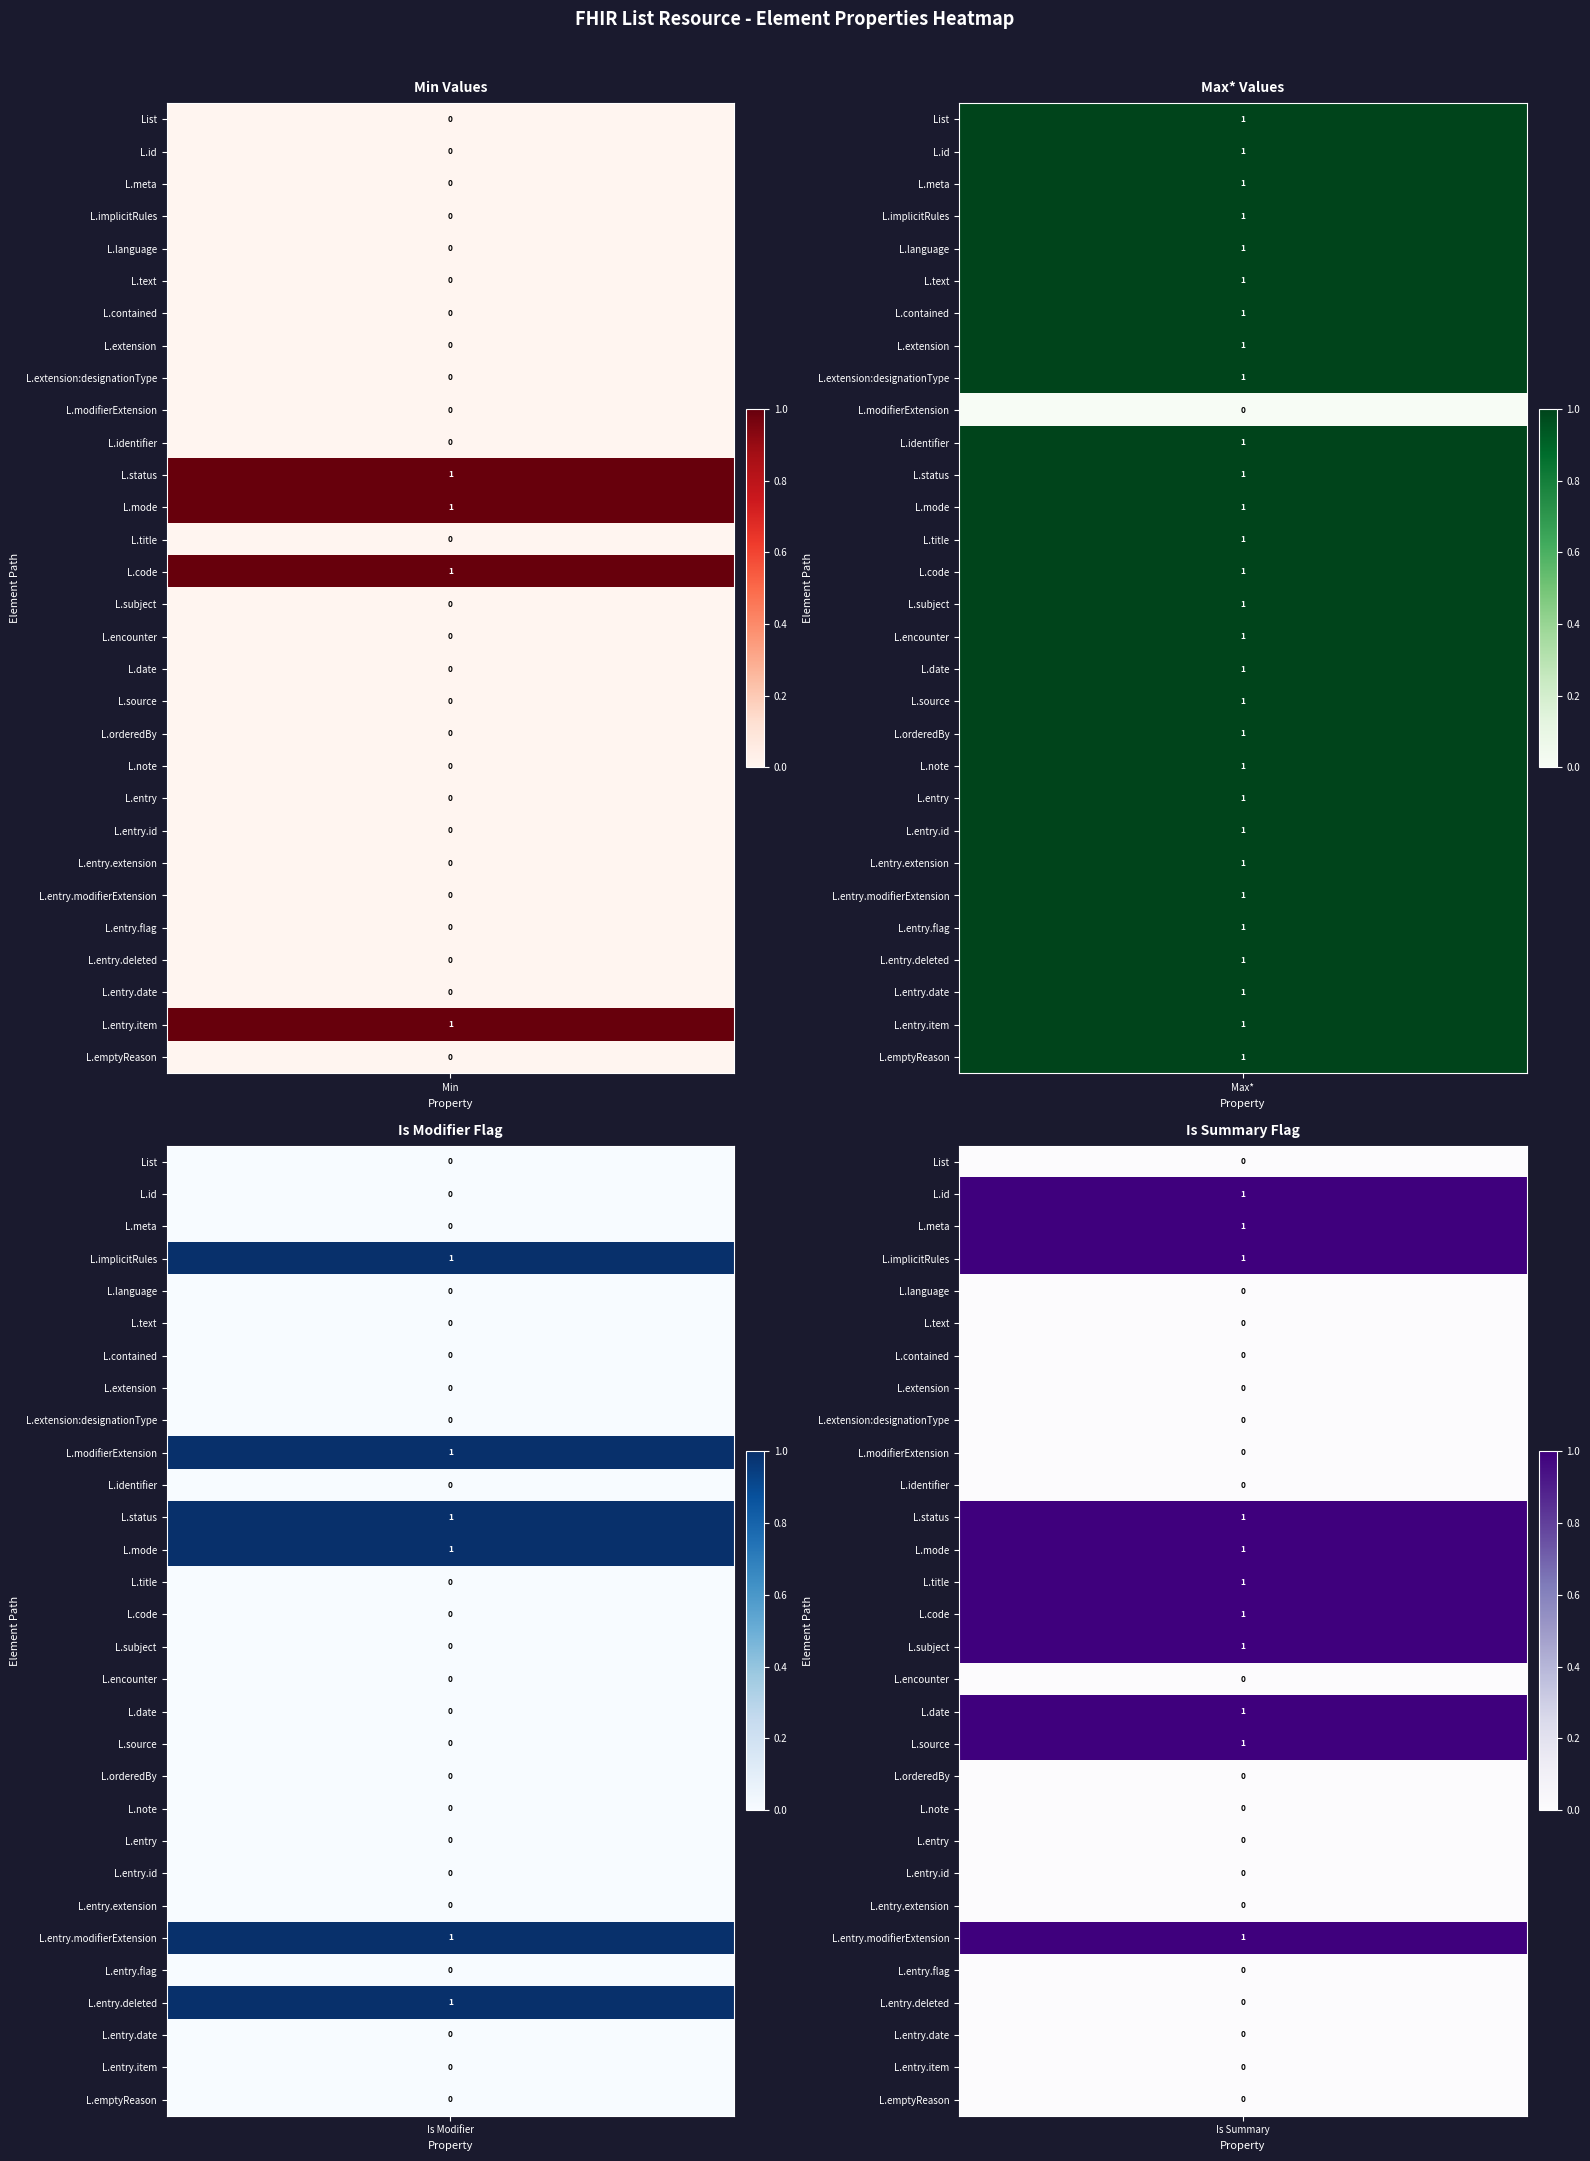

Count the number of data series in this chart.

30